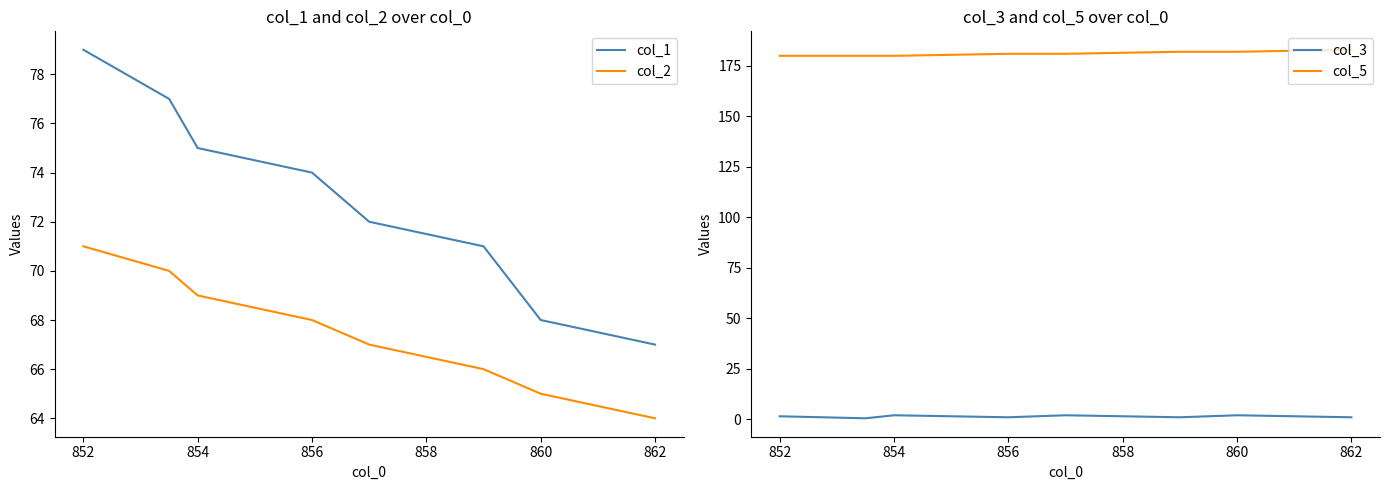

Which series has the largest total across all categories?

col_5